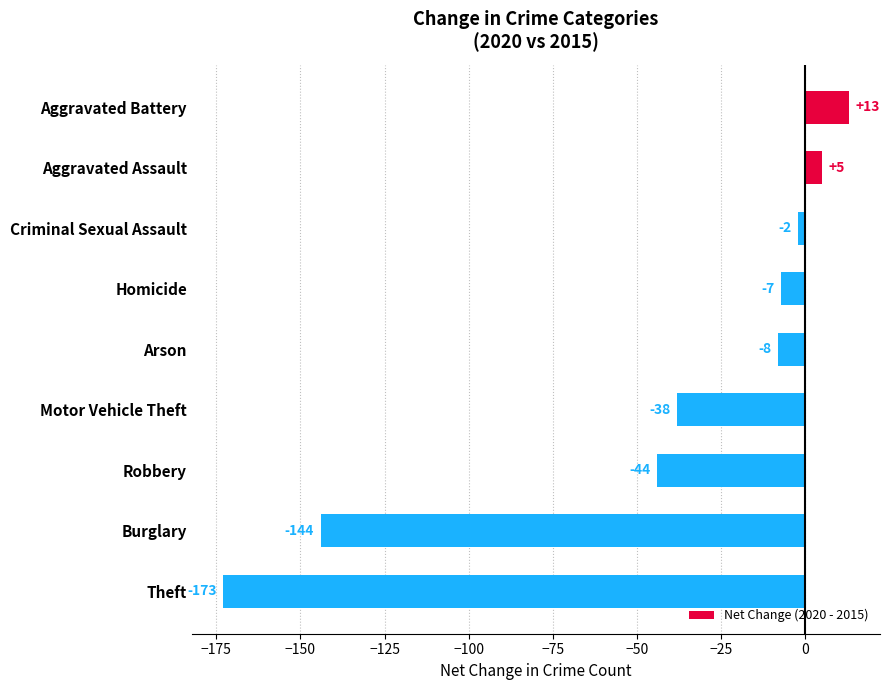

How many negative values are there?

7